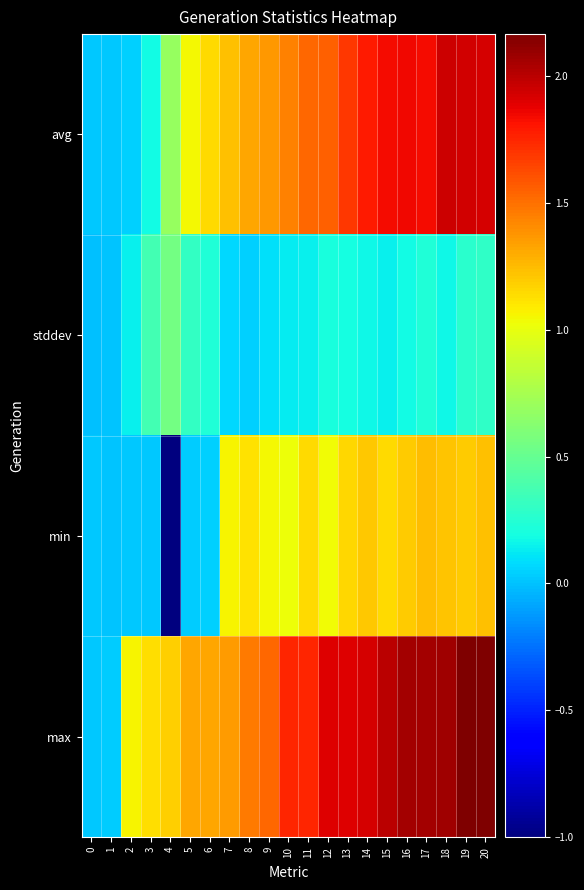

Count the number of categories in the chart.

21